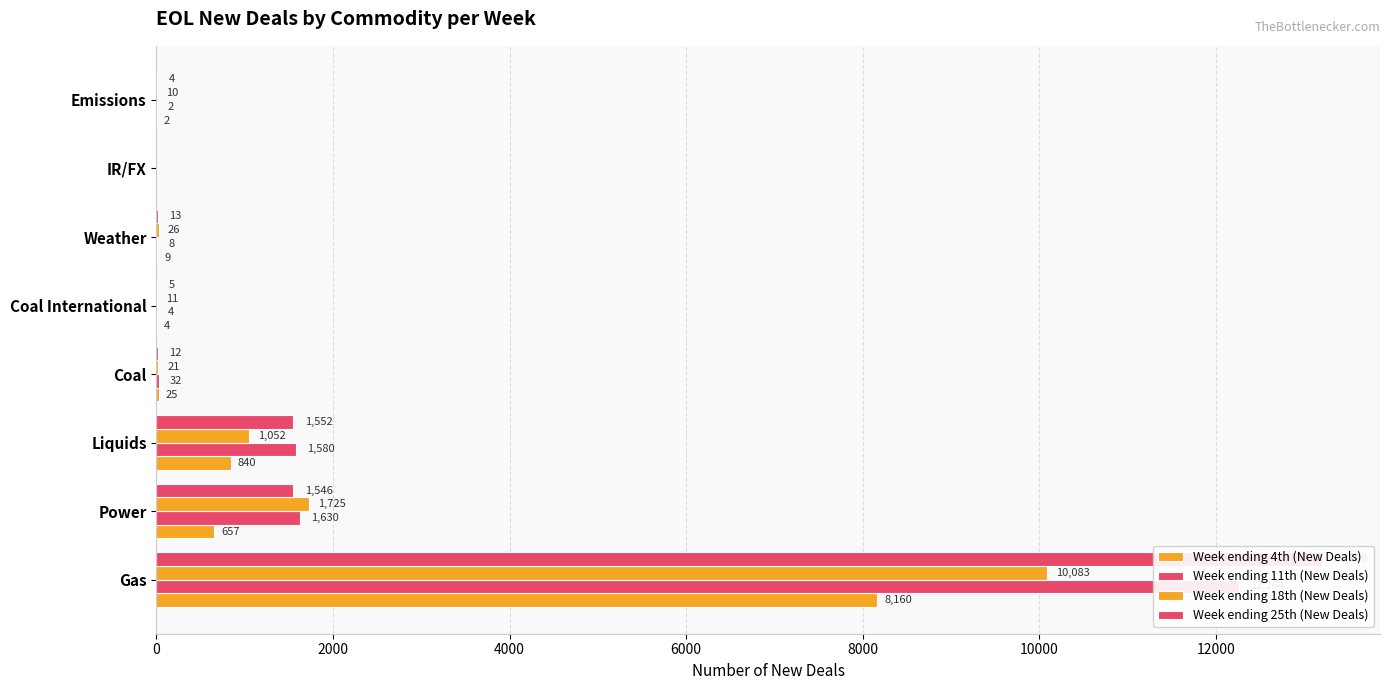

How many bars are there in each group?

4